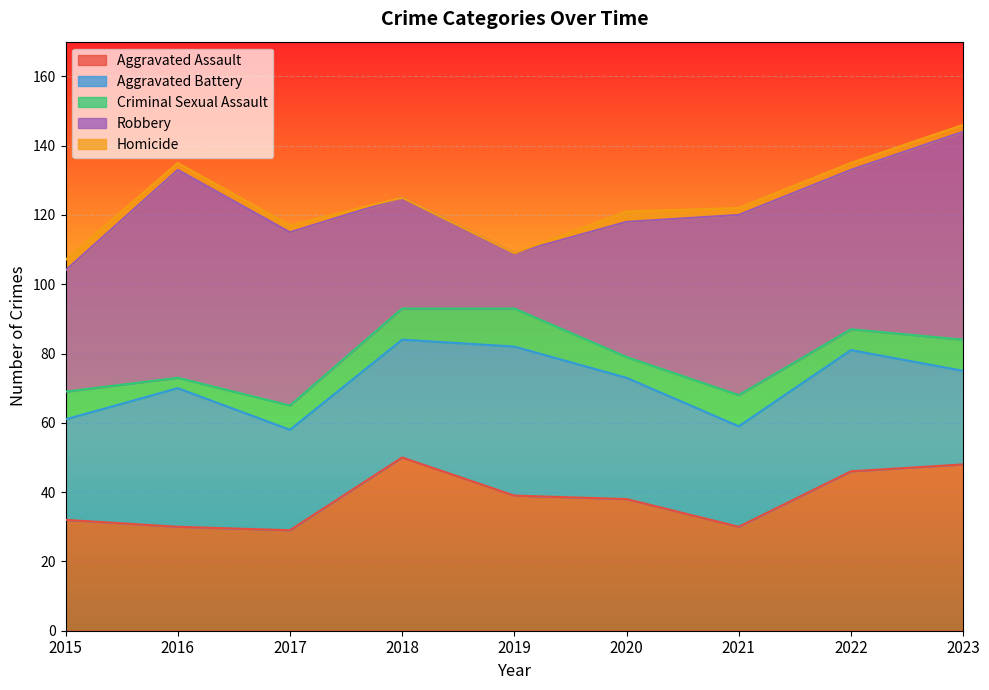

True or false: Robbery and Criminal Sexual Assault intersect in this chart.

False